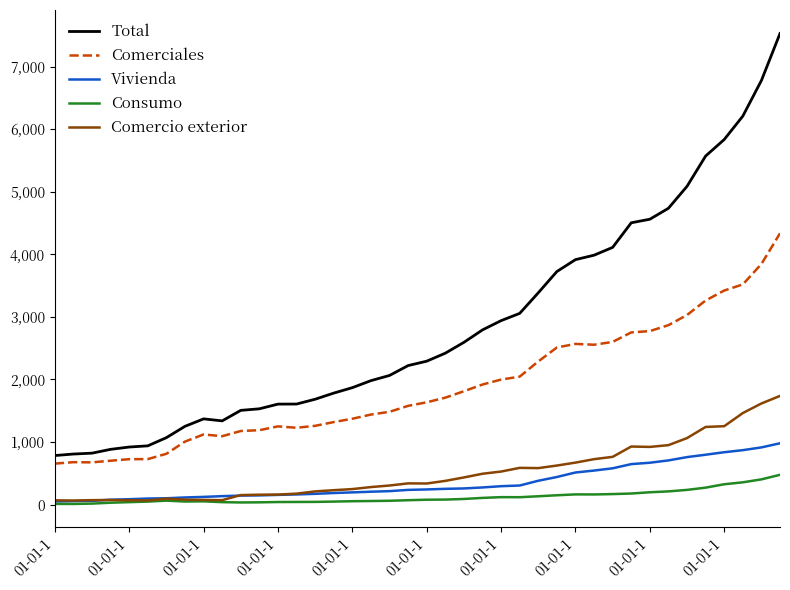

Which series has the widest spread of values?

Total